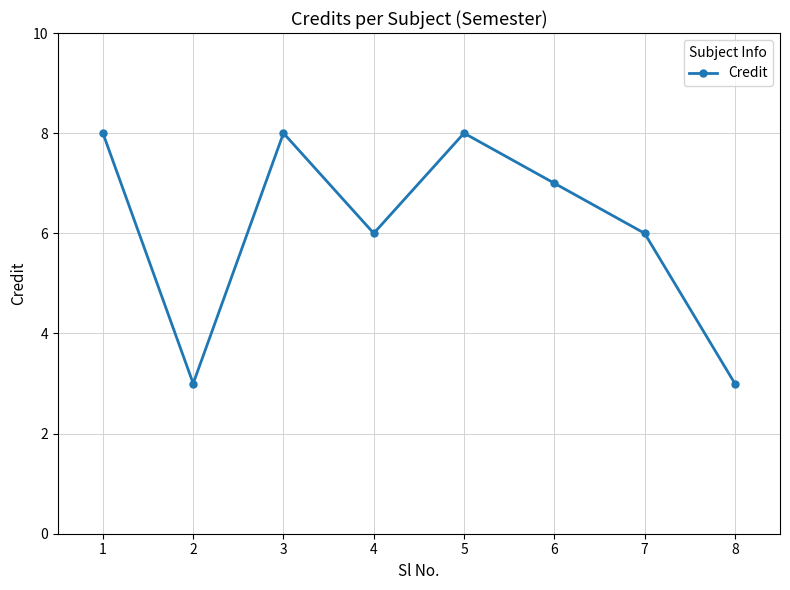

Approximately how many times larger is the value at 4 compared to 3?

0.8